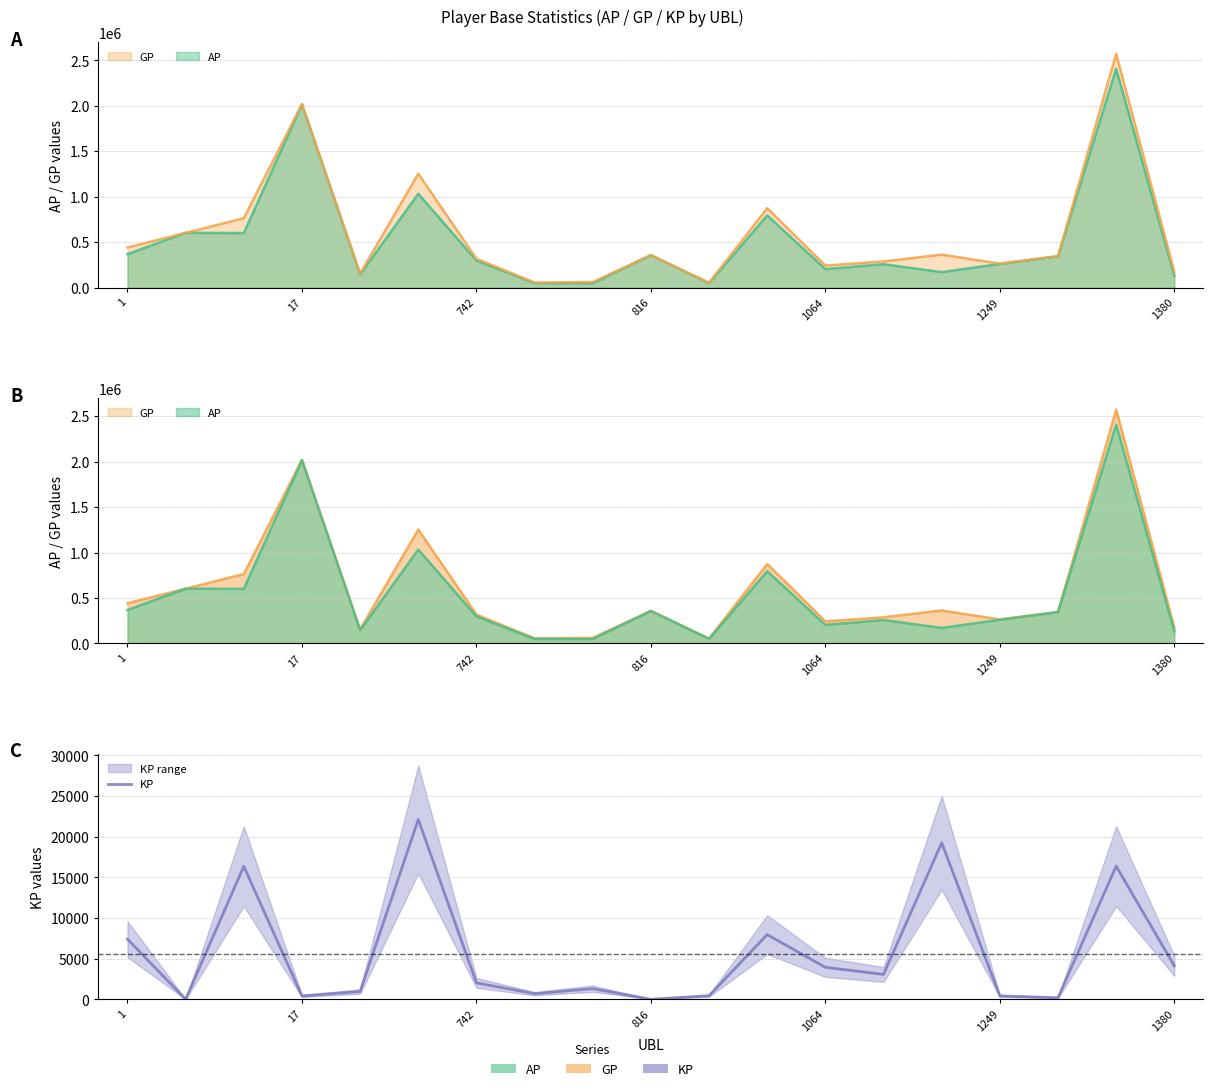

What is the average value?

5624.6